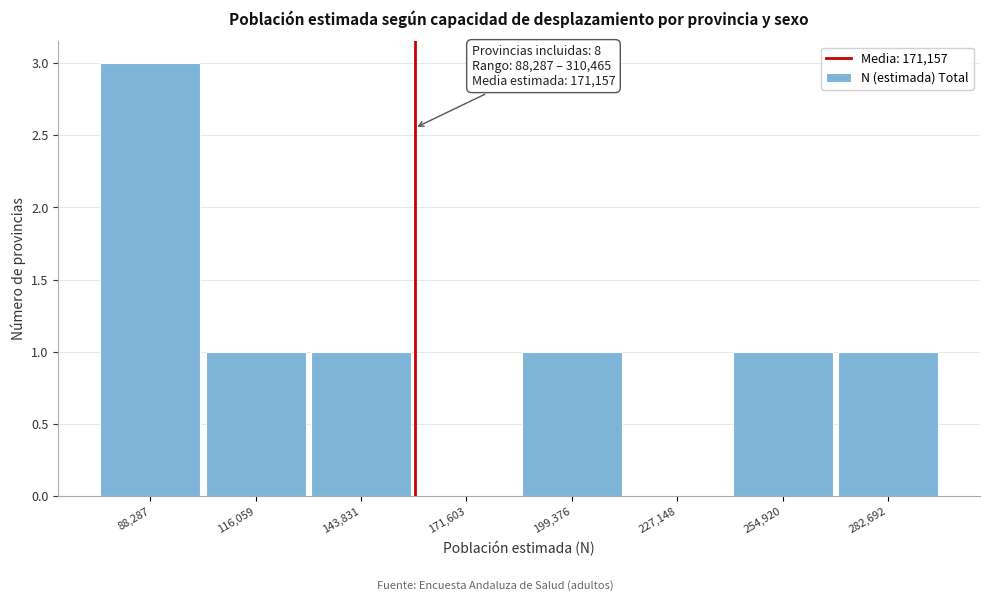

Reading left to right, what are all the values shown in this chart?

88,287=3	116,059=1	143,831=1	171,603=0	199,376=1	227,148=0	254,920=1	282,692=1